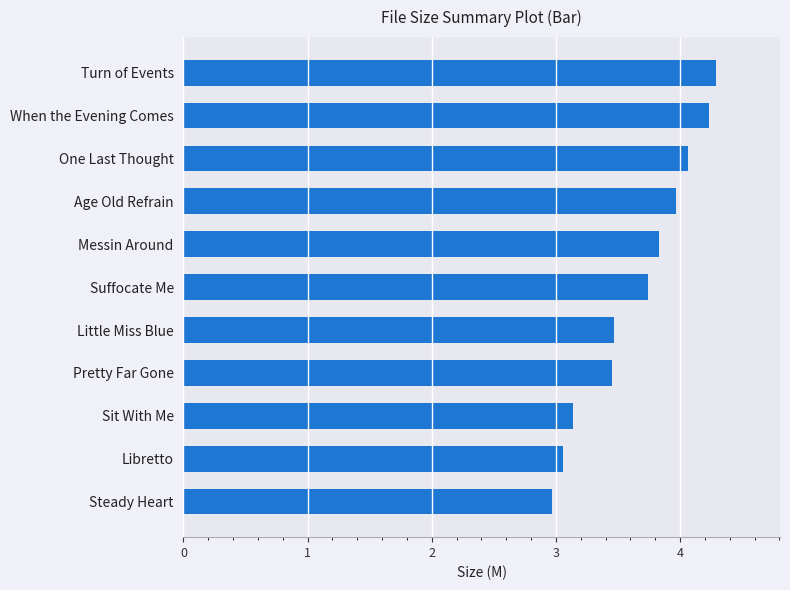

Read the value at Messin Around.

3.8